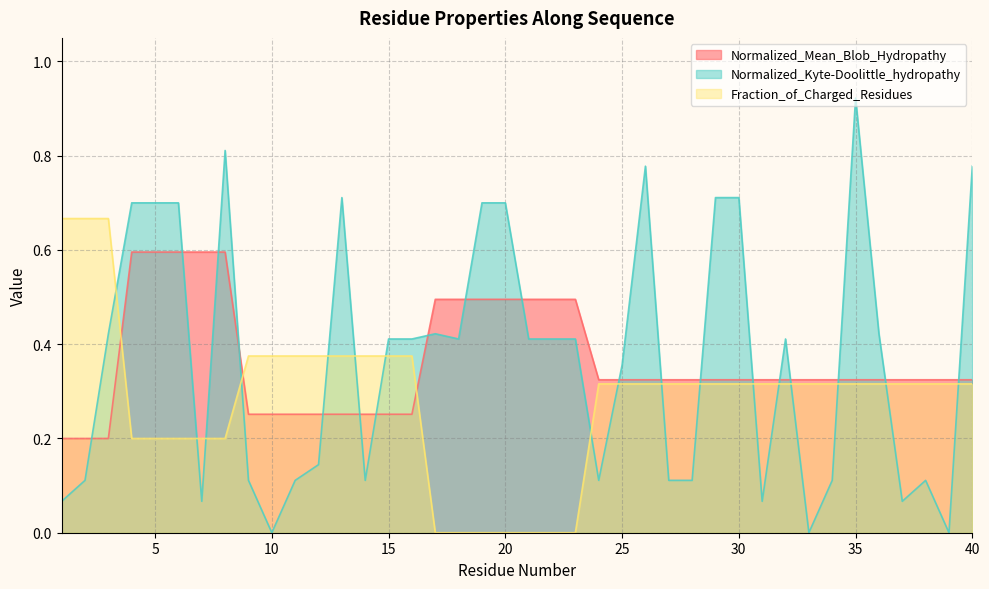

At which category is the sum across all series the highest?

8